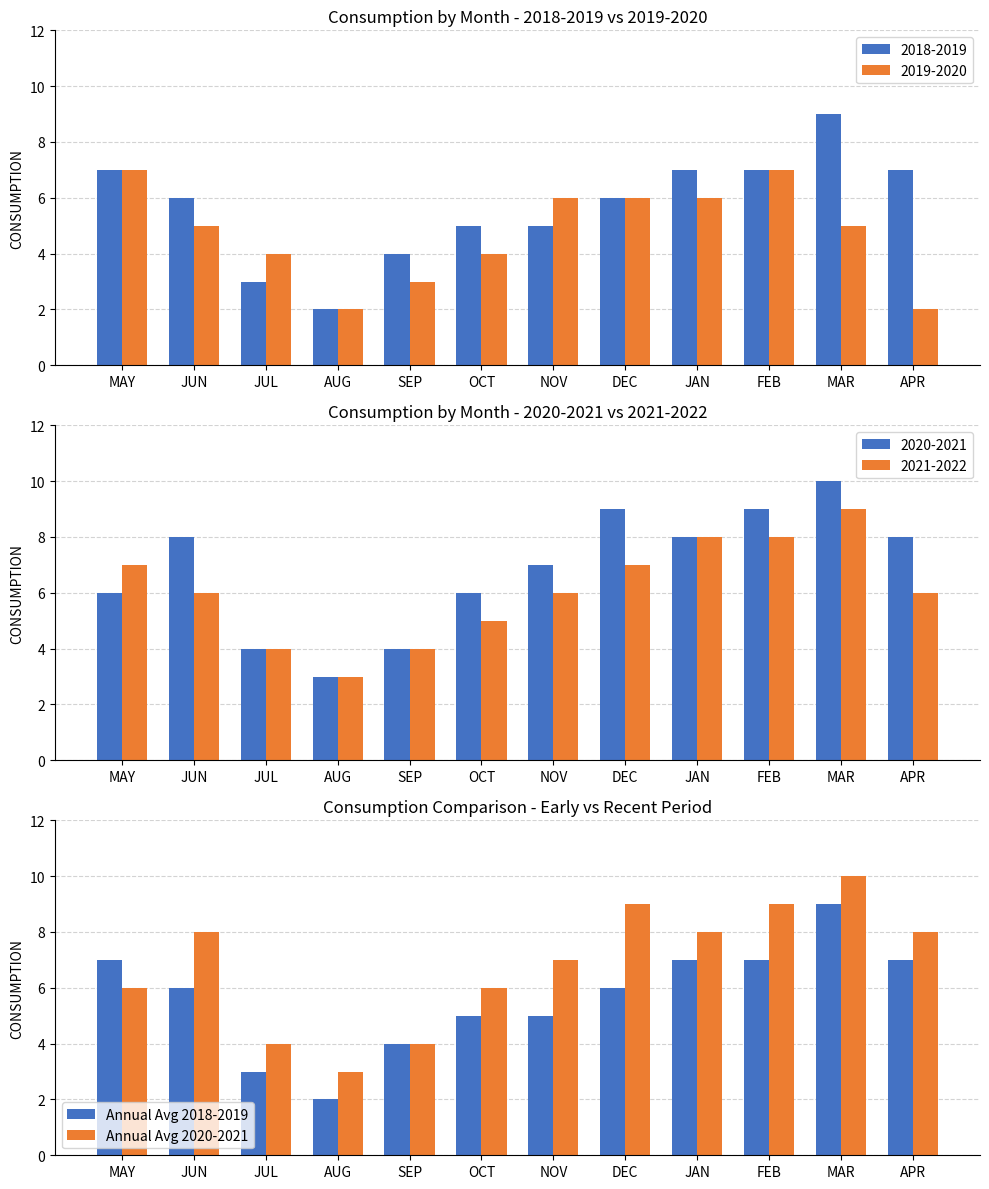

Which series changed the most between MAY and JUL?

Annual Avg 2018-2019